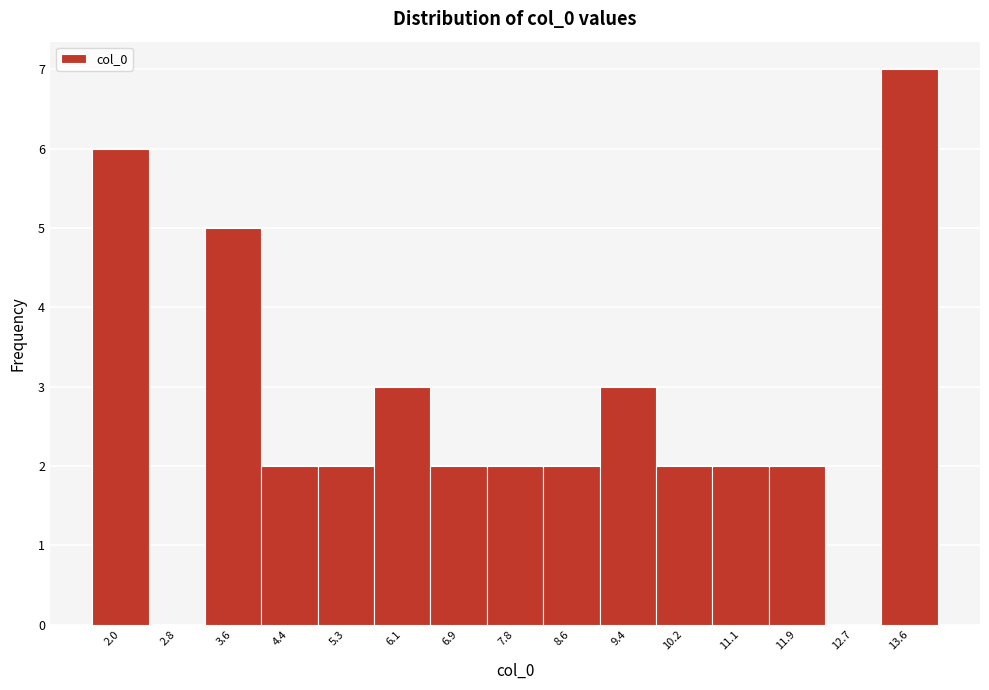

Reading left to right, list all the values displayed in this chart.

2.0=6	2.8=0	3.6=5	4.4=2	5.3=2	6.1=3	6.9=2	7.8=2	8.6=2	9.4=3	10.2=2	11.1=2	11.9=2	12.7=0	13.6=7